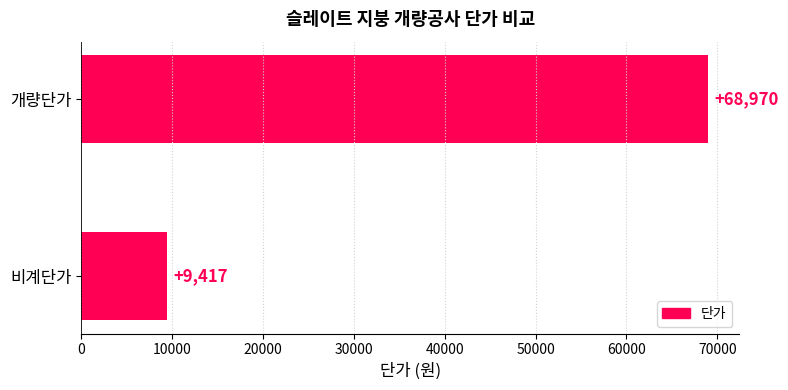

What is the sum of all values?

78387